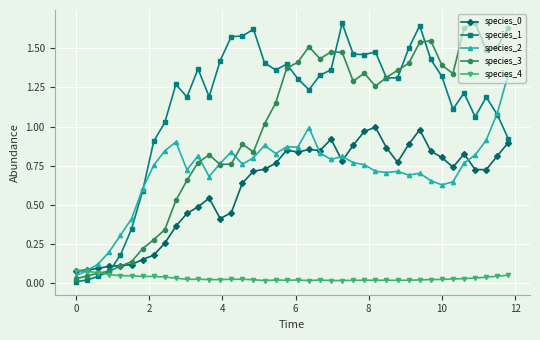

Which series has the largest total across all categories?

species_1